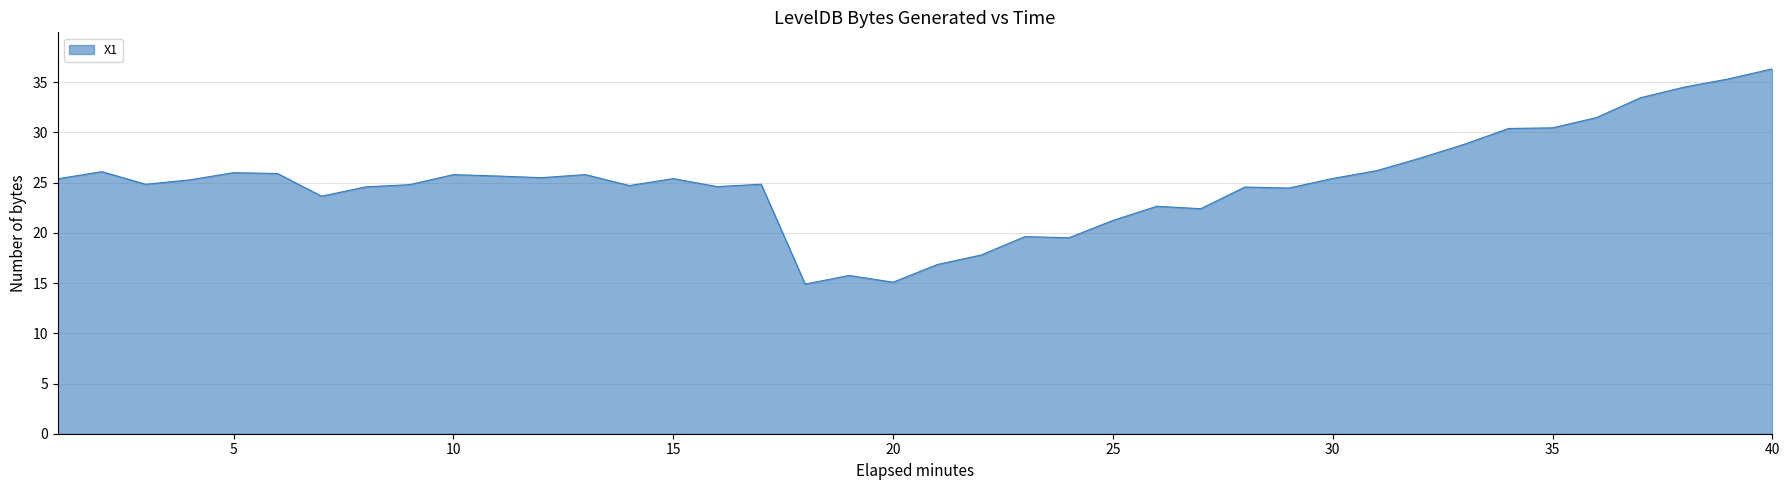

What is the maximum value shown in the chart?

36.3